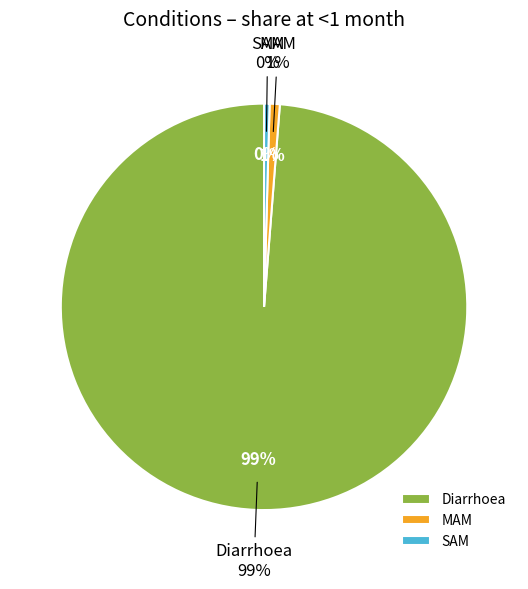

How much of the chart is everything except MAM?

99.2%